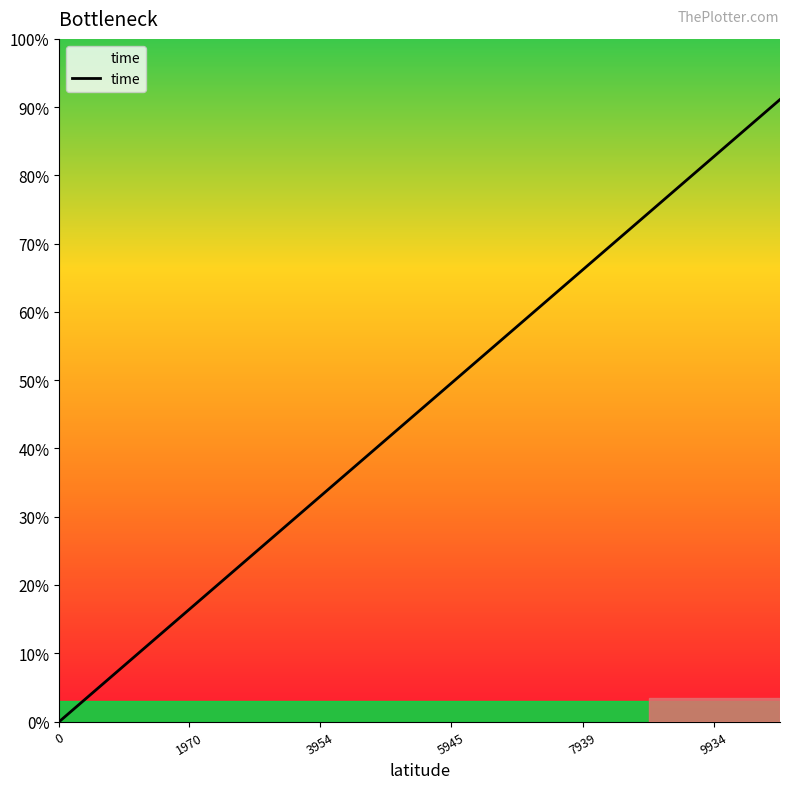

What is the maximum value shown in the chart?

91.1